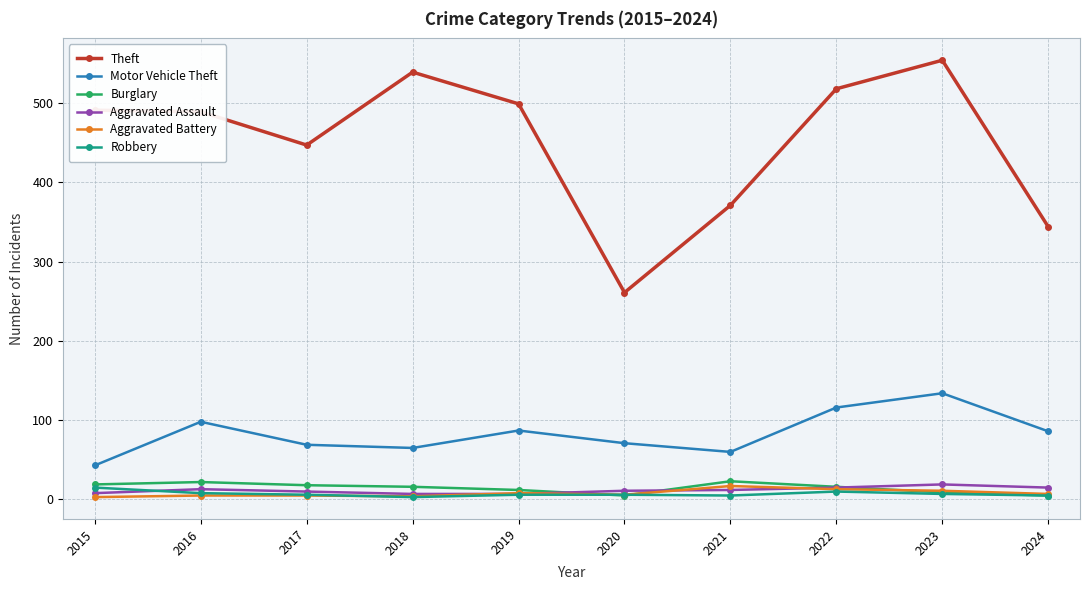

Is the value of Aggravated Assault at 2021 greater than the value of Robbery at 2019?

Yes